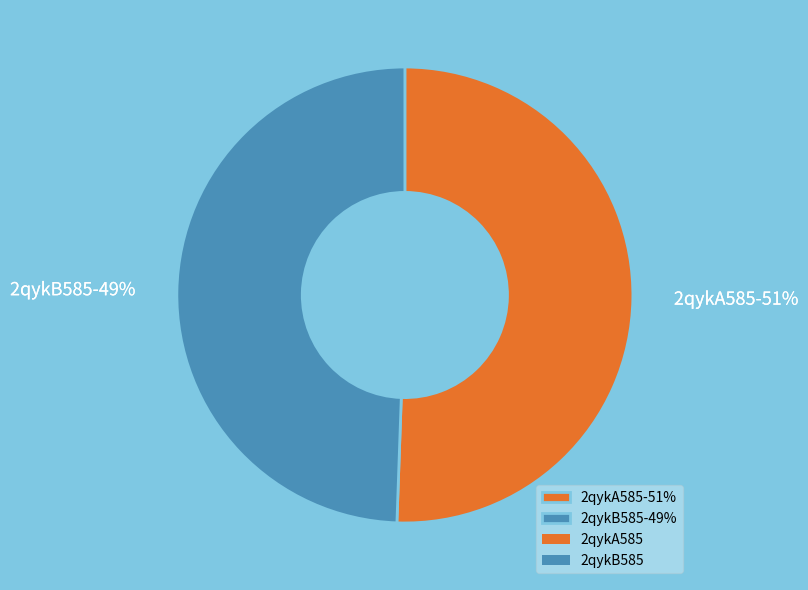

To the nearest percent, what is the average slice percentage?

50%